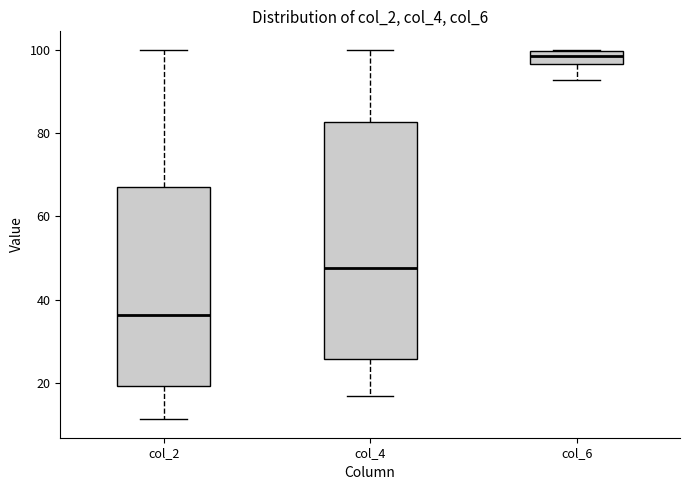

Reading left to right, read every box against the y-axis: the position of its median line, the range the box covers, and the ends of its whiskers. The values are not printed on the chart, so give them approximately, as read against the axis.

col_2: median 36, box 20 to 66, whiskers 12 to 100
col_4: median 48, box 26 to 82, whiskers 18 to 100
col_6: median 98, box 96 to 100, whiskers 92 to 100